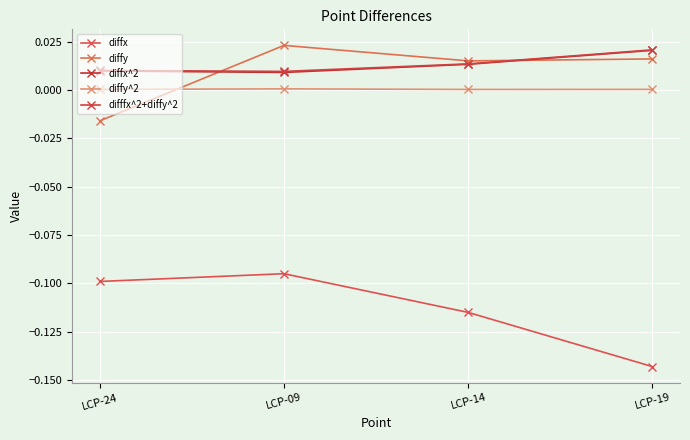

At which category does the chart reach its minimum across all series?

LCP-19